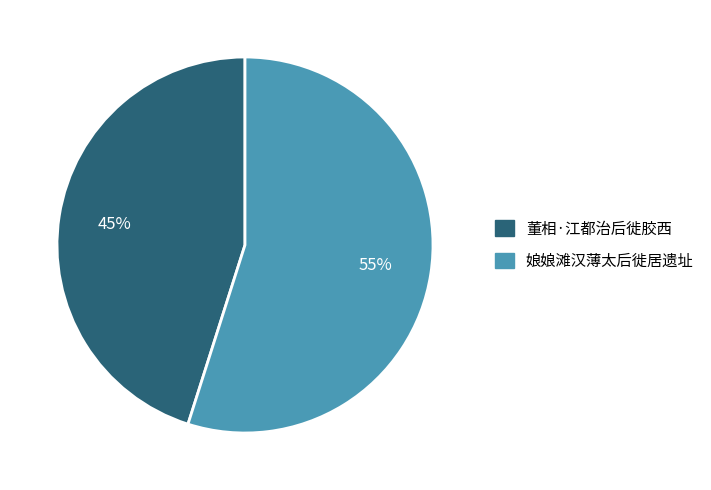

Does any single category account for the majority?

Yes